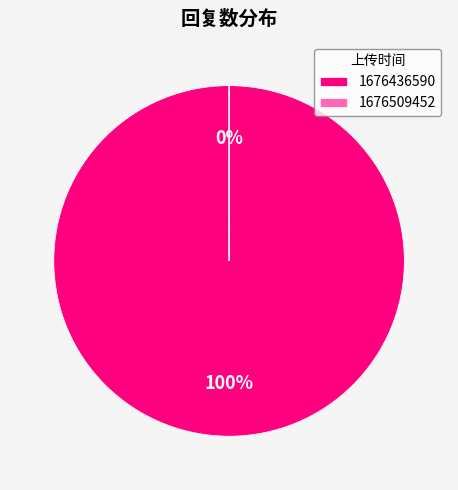

How many segments does this pie chart have?

2